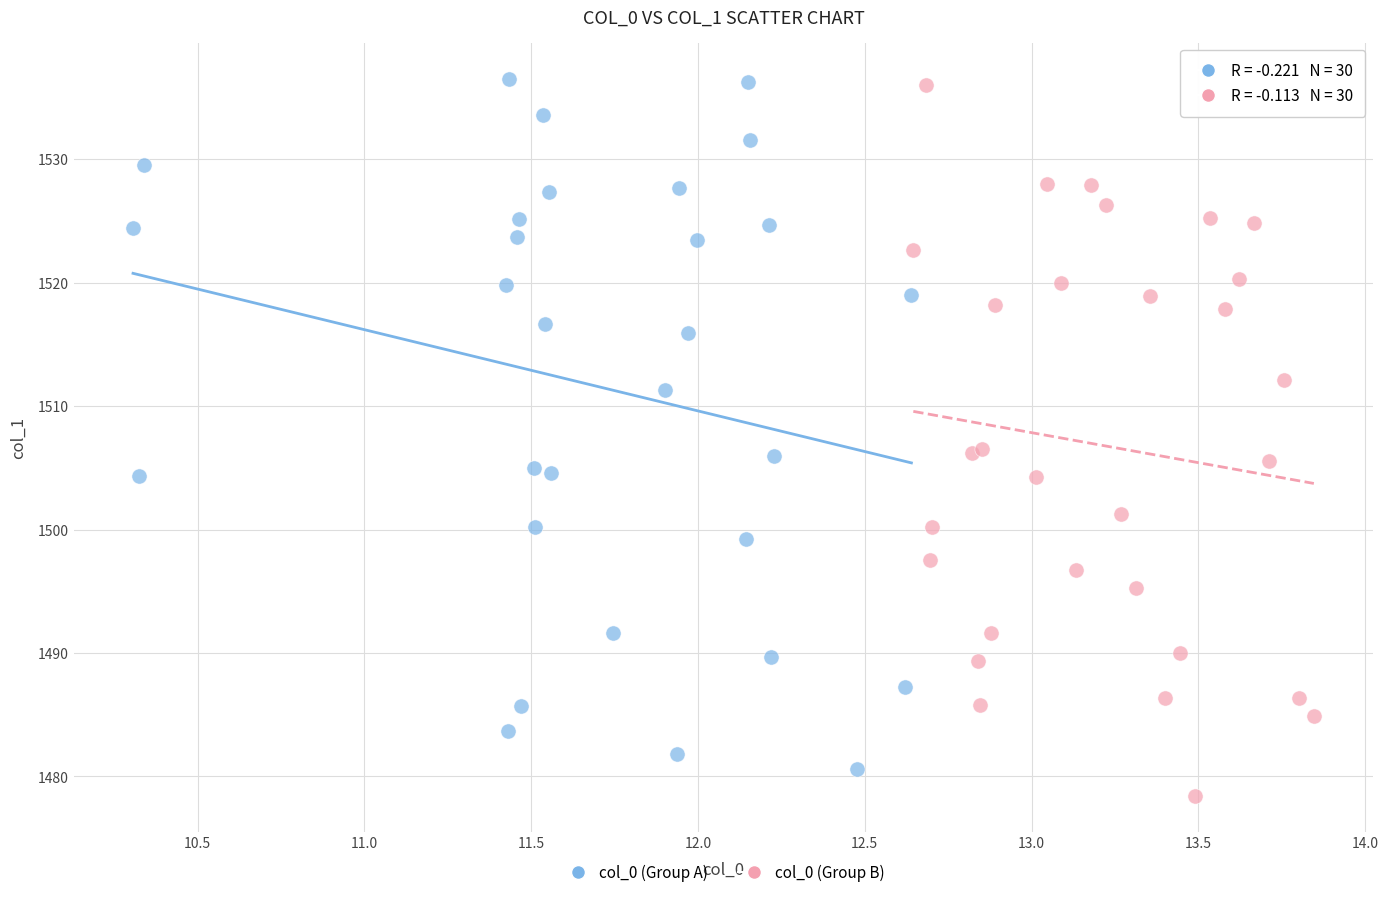

Which series contains the lowest Y value?

col_0 (Group B)